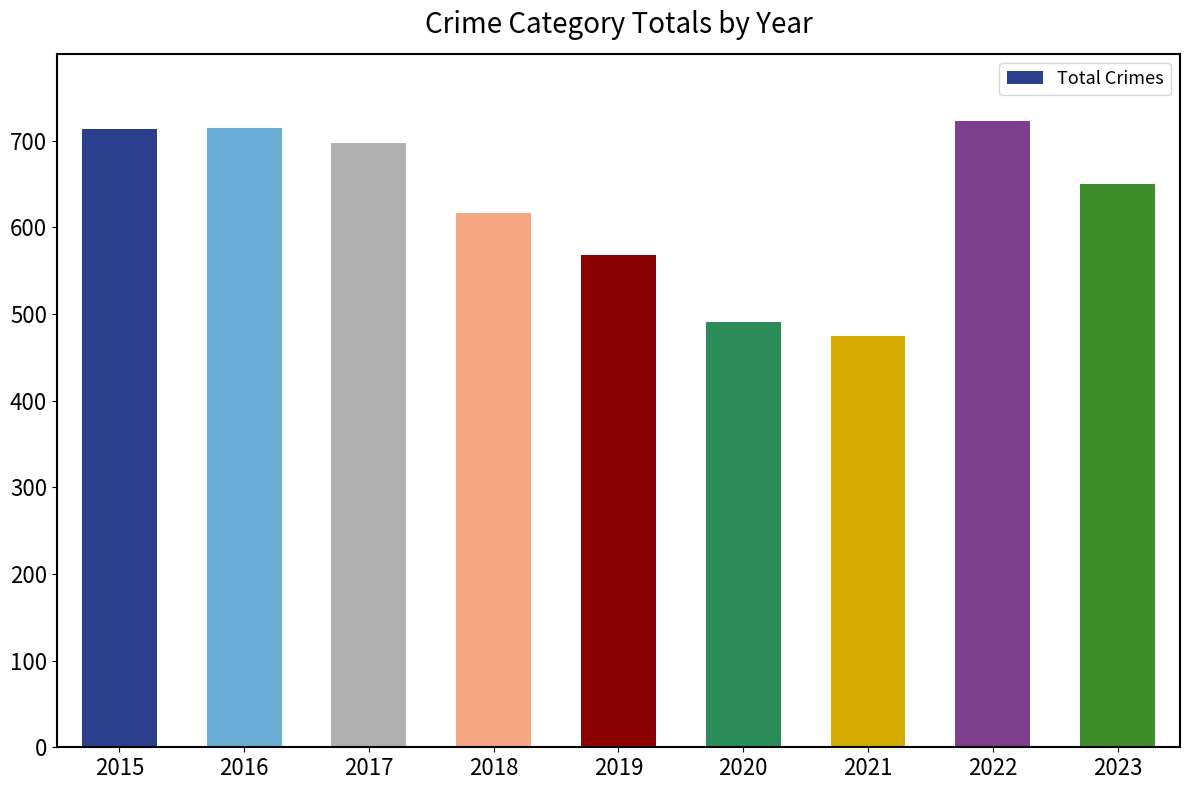

What is the value of the 7th bar from the left?

474